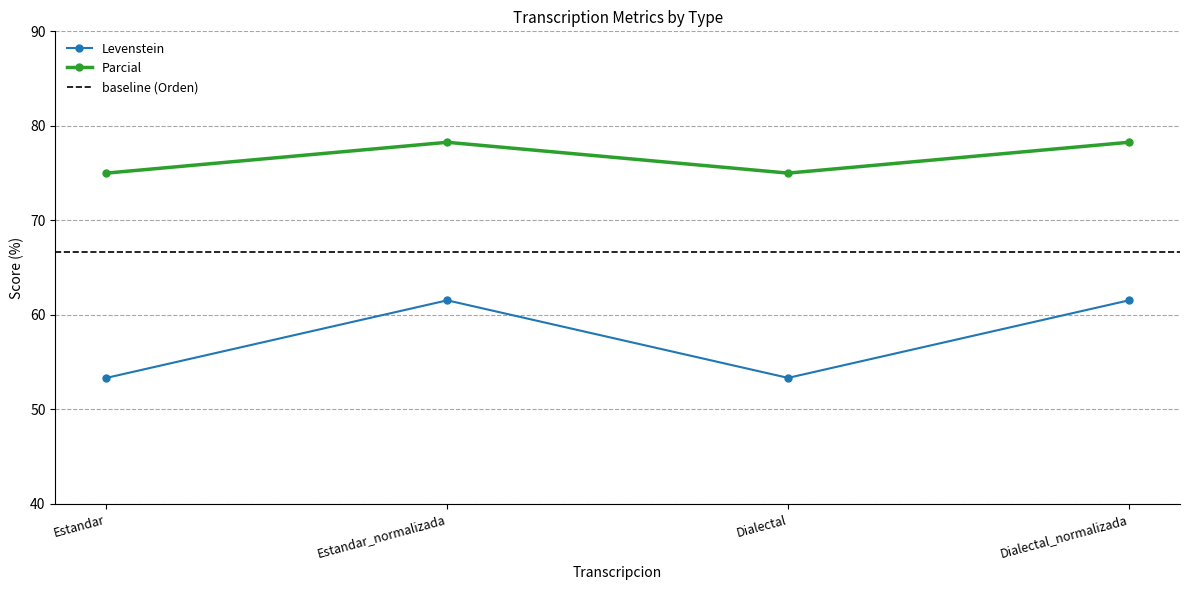

What is the difference between the maximum and minimum values in the Parcial series?

3.3